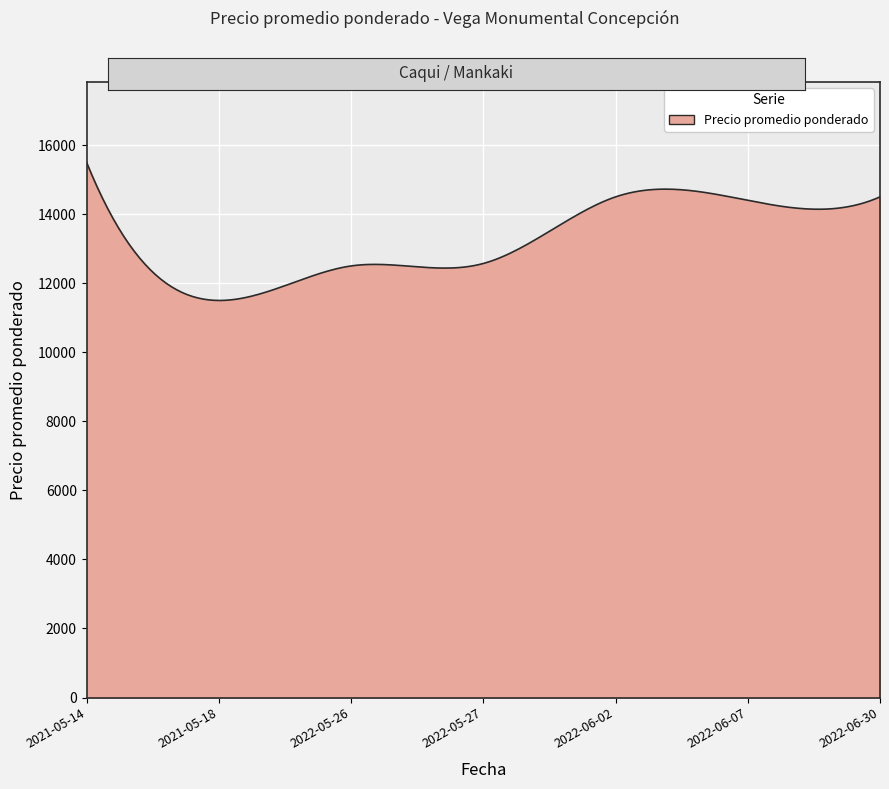

What is the difference between the maximum and minimum values?

4000.1